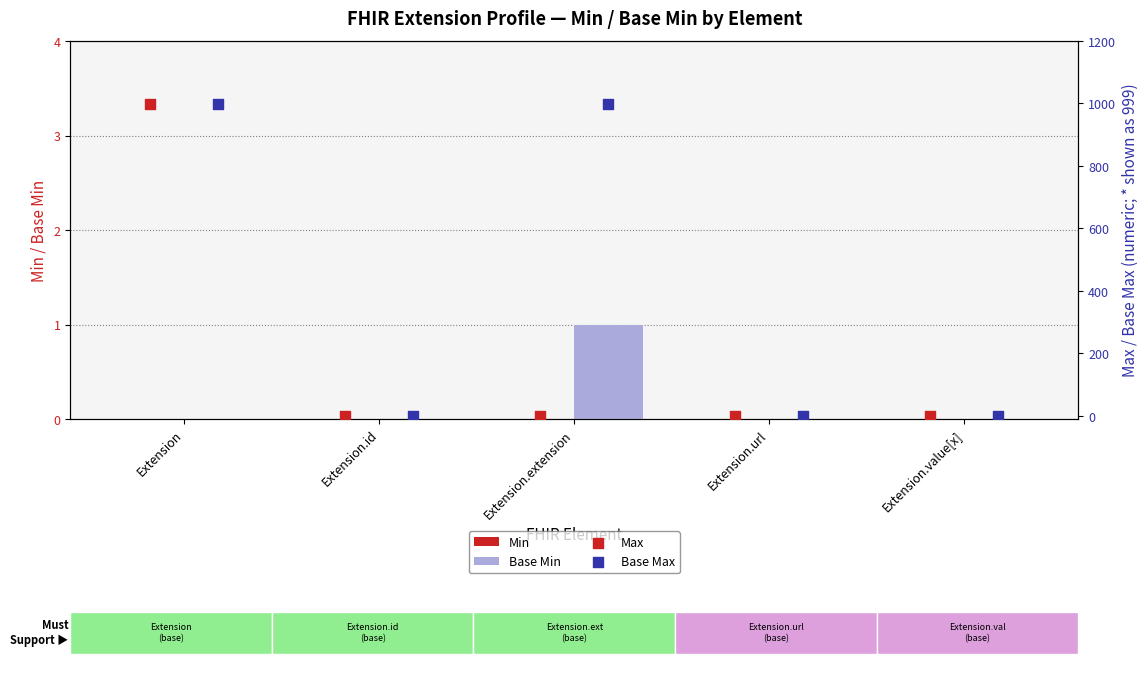

The Base Min series shows 0 at Extension.extension. True or false?

False